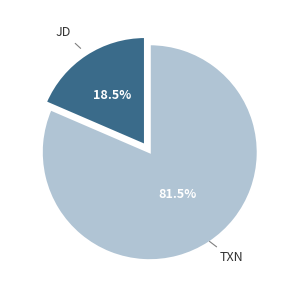

Does any single category account for the majority?

Yes